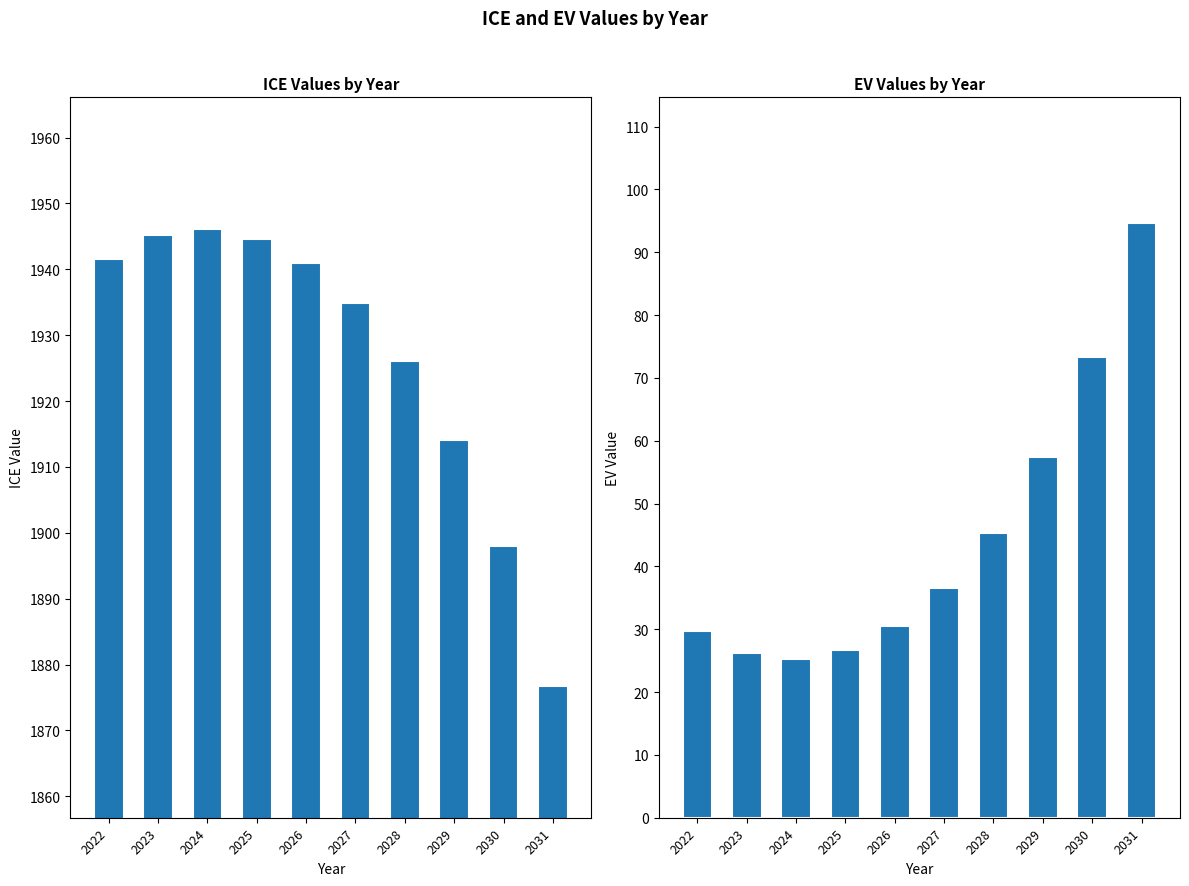

Does the chart contain stacked bars?

No